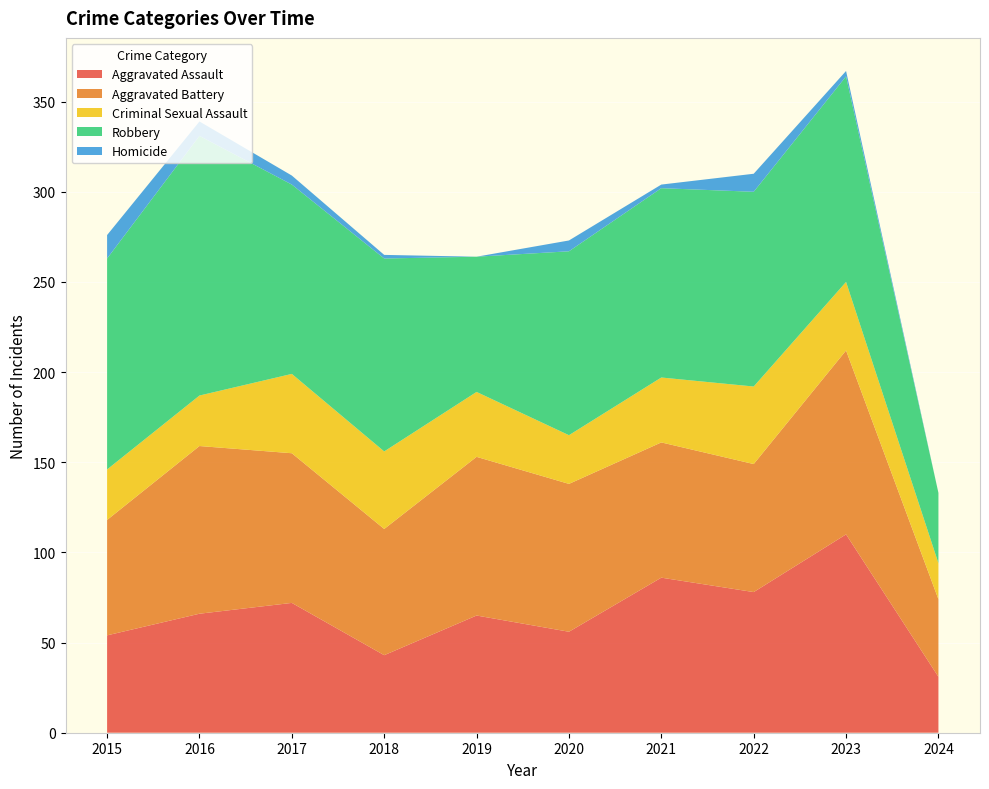

Reading right to left, extract all data points from this chart.

Aggravated Assault: 2024=31	2023=110	2022=78	2021=86	2020=56	2019=65	2018=43	2017=72	2016=66	2015=54
Aggravated Battery: 2024=43	2023=102	2022=71	2021=75	2020=82	2019=88	2018=70	2017=83	2016=93	2015=64
Criminal Sexual Assault: 2024=20	2023=38	2022=43	2021=36	2020=27	2019=36	2018=43	2017=44	2016=28	2015=28
Robbery: 2024=39	2023=114	2022=108	2021=105	2020=102	2019=75	2018=107	2017=105	2016=144	2015=117
Homicide: 2024=0	2023=3	2022=10	2021=2	2020=6	2019=0	2018=2	2017=5	2016=8	2015=13